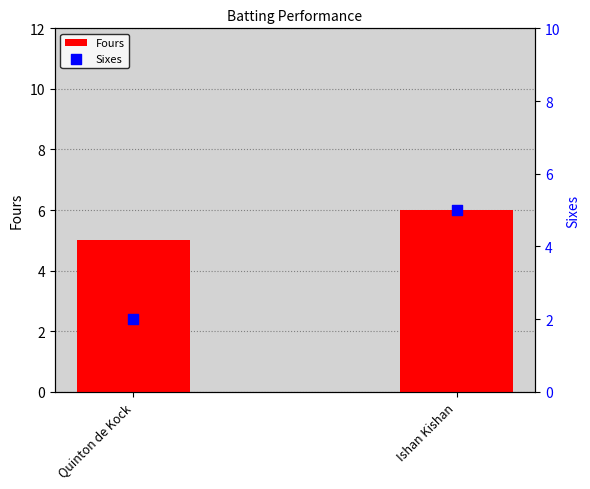

Is the value of Sixes at Ishan Kishan greater than the value of Fours at Quinton de Kock?

No